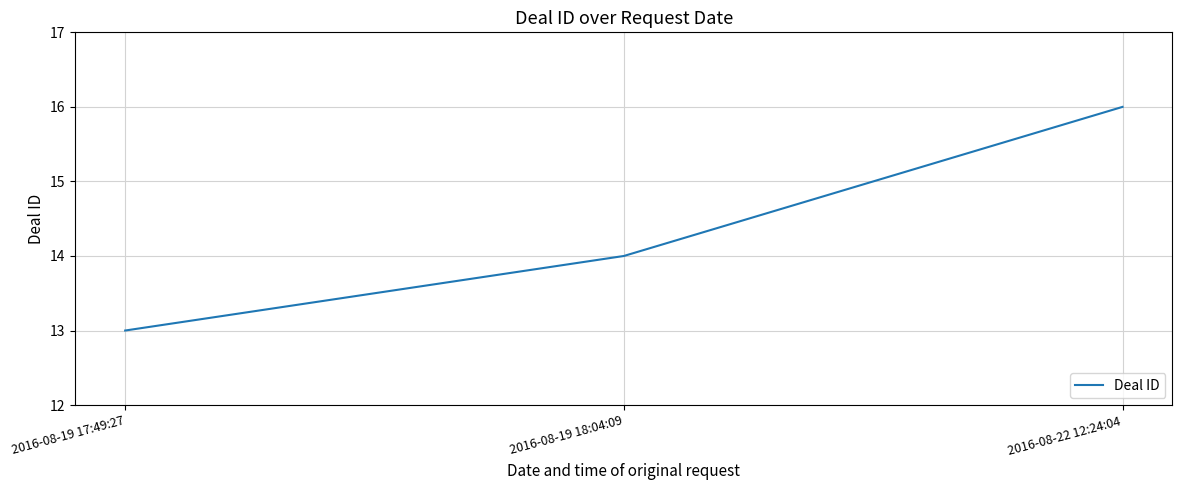

Rank the categories by value from highest to lowest.

2016-08-22 12:24:04, 2016-08-19 18:04:09, 2016-08-19 17:49:27